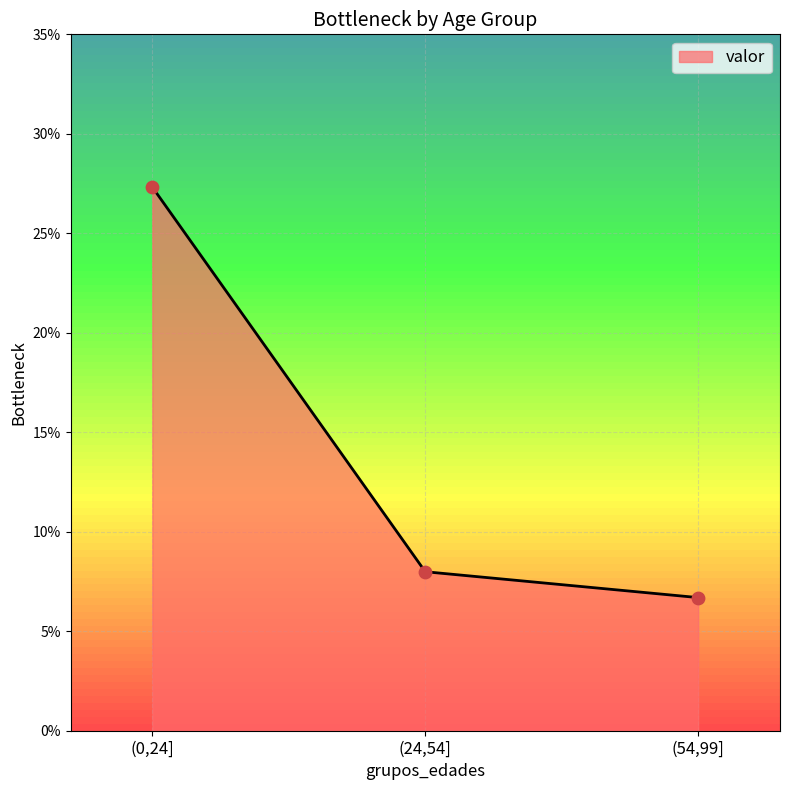

Between (54,99] and (24,54], which is larger?

(24,54]